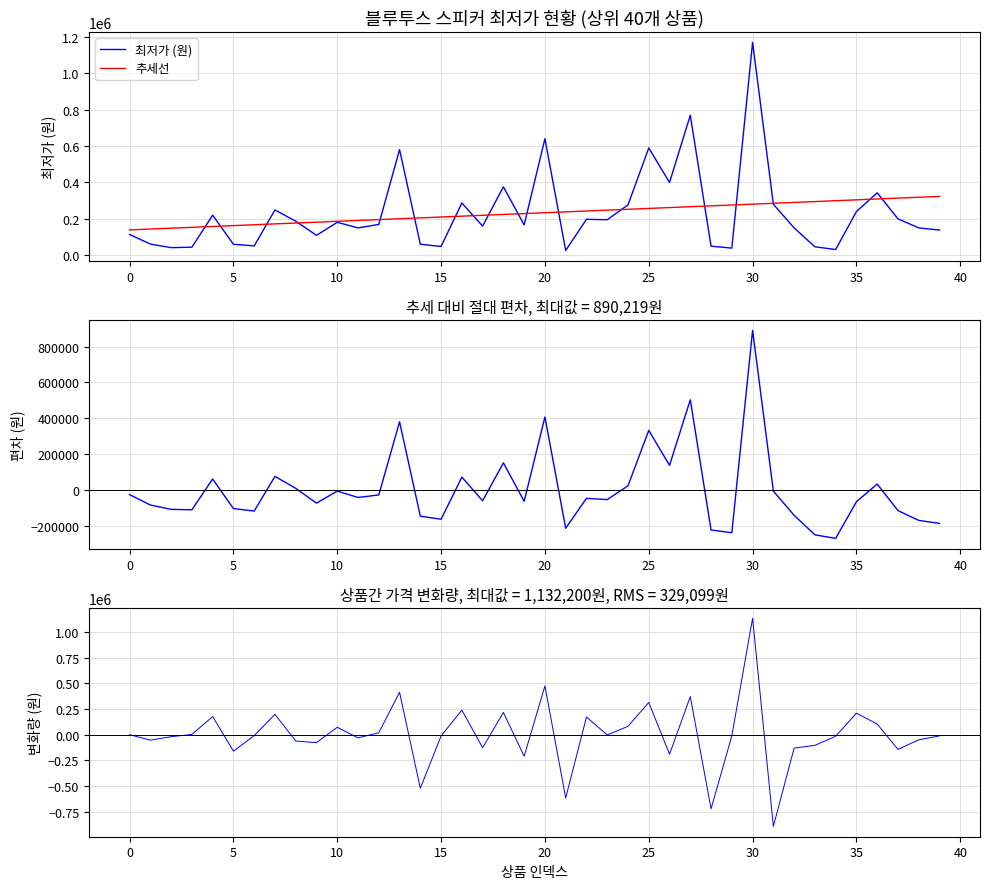

How many distinct data groups are displayed?

4